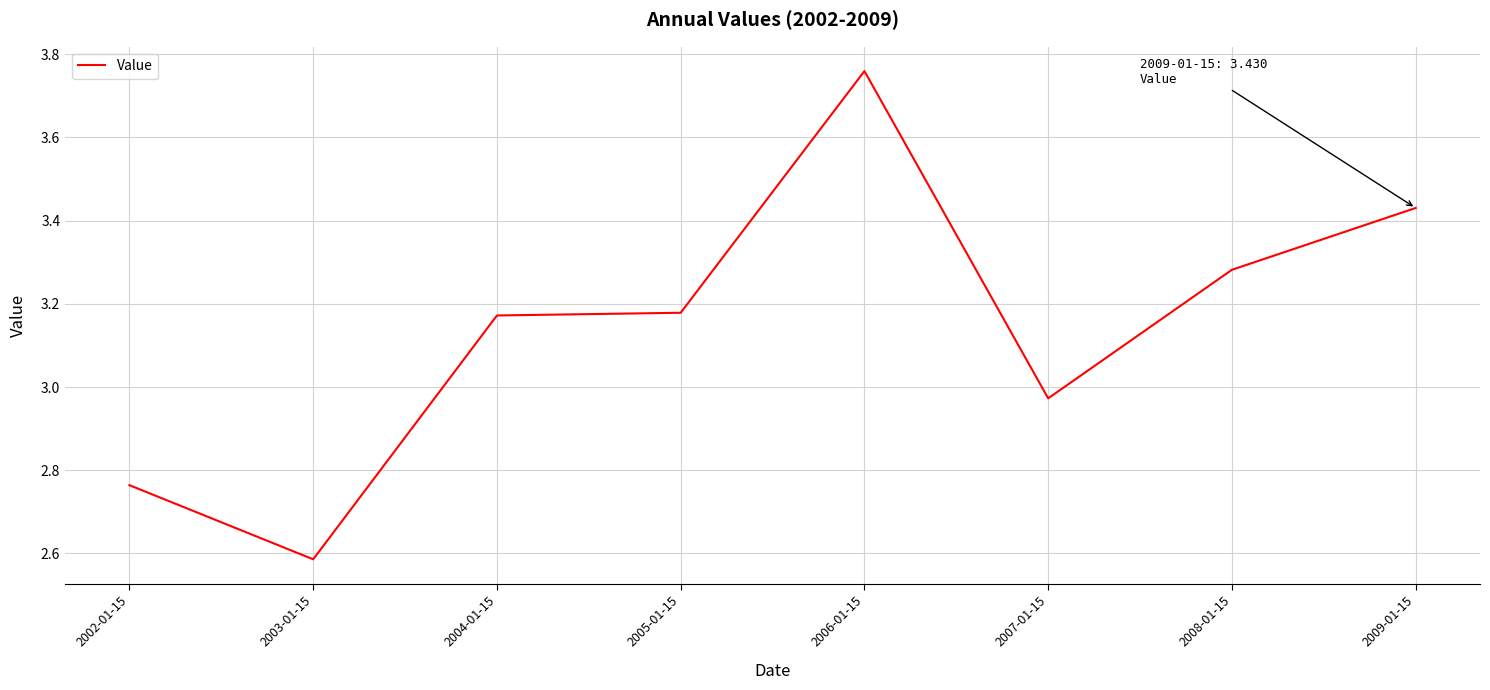

True or false: there are more than 2 points higher than both neighbors.

False